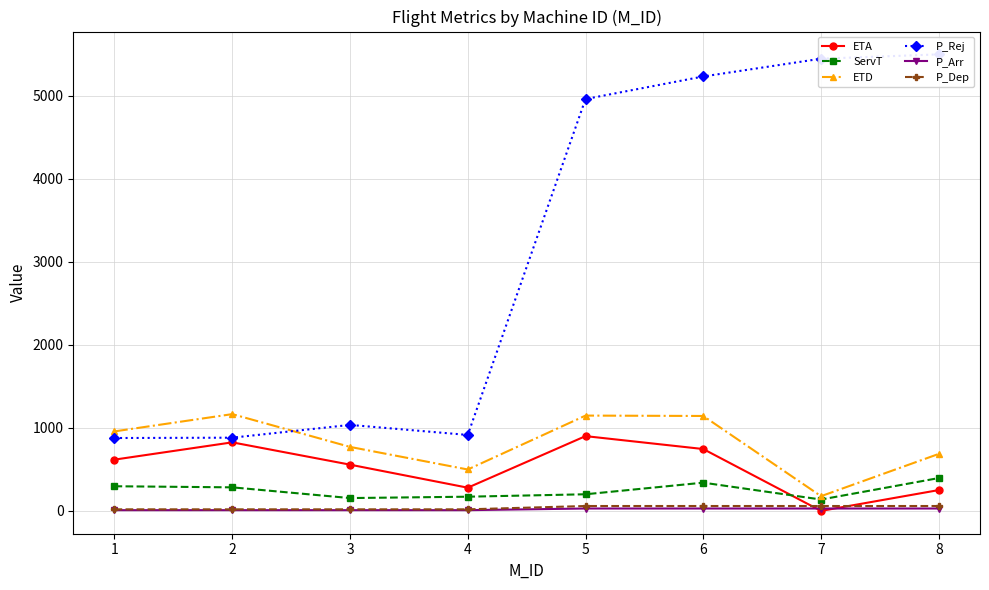

What is the difference between the second highest and second lowest values in the ETA series?

574.9